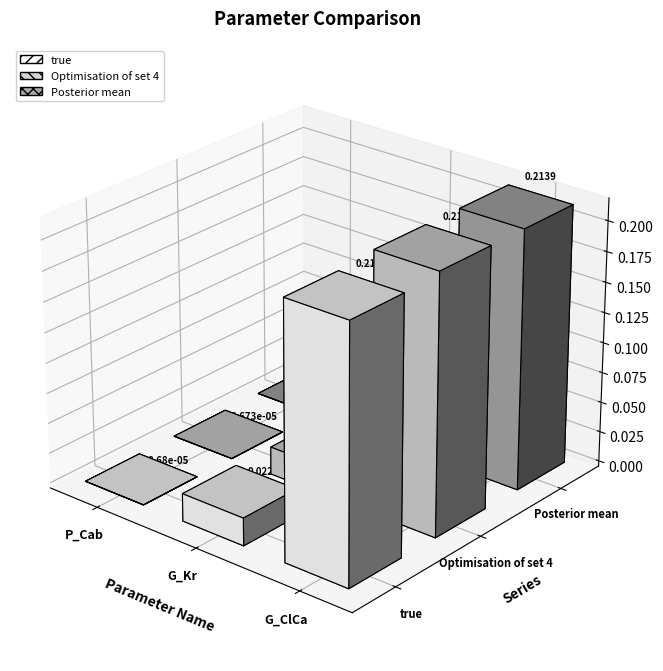

What is the sum of all Optimisation of set 4 values?

0.2